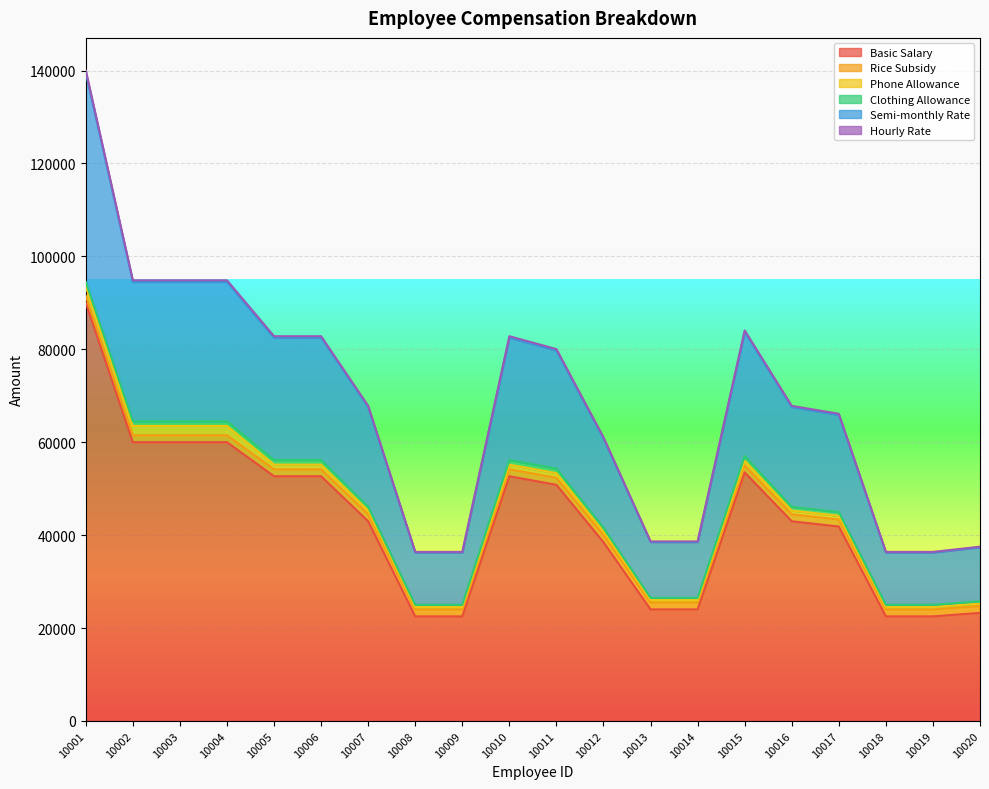

How many data points does each series have?

20